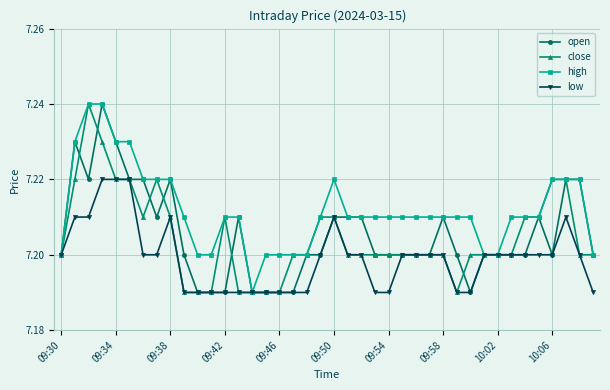

Which series has the largest total across all categories?

high